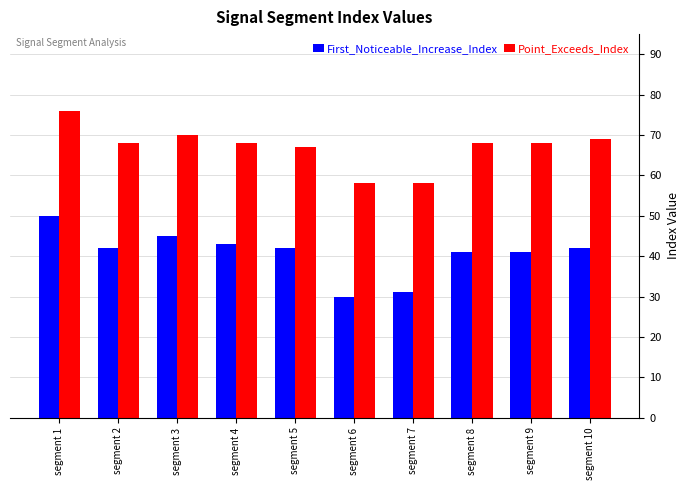

Which series has the largest range (max minus min)?

First_Noticeable_Increase_Index